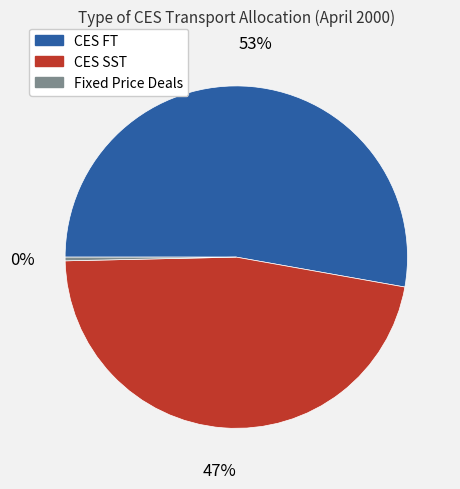

How many slices are in this pie chart?

3